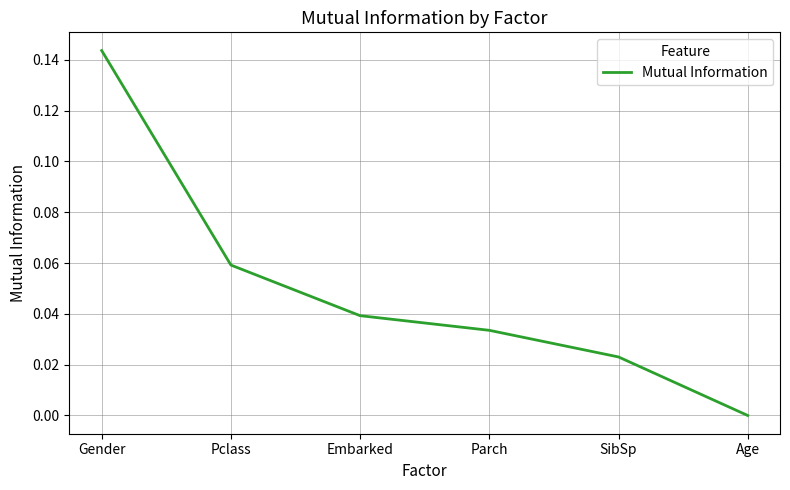

How many values exceed 0?

5